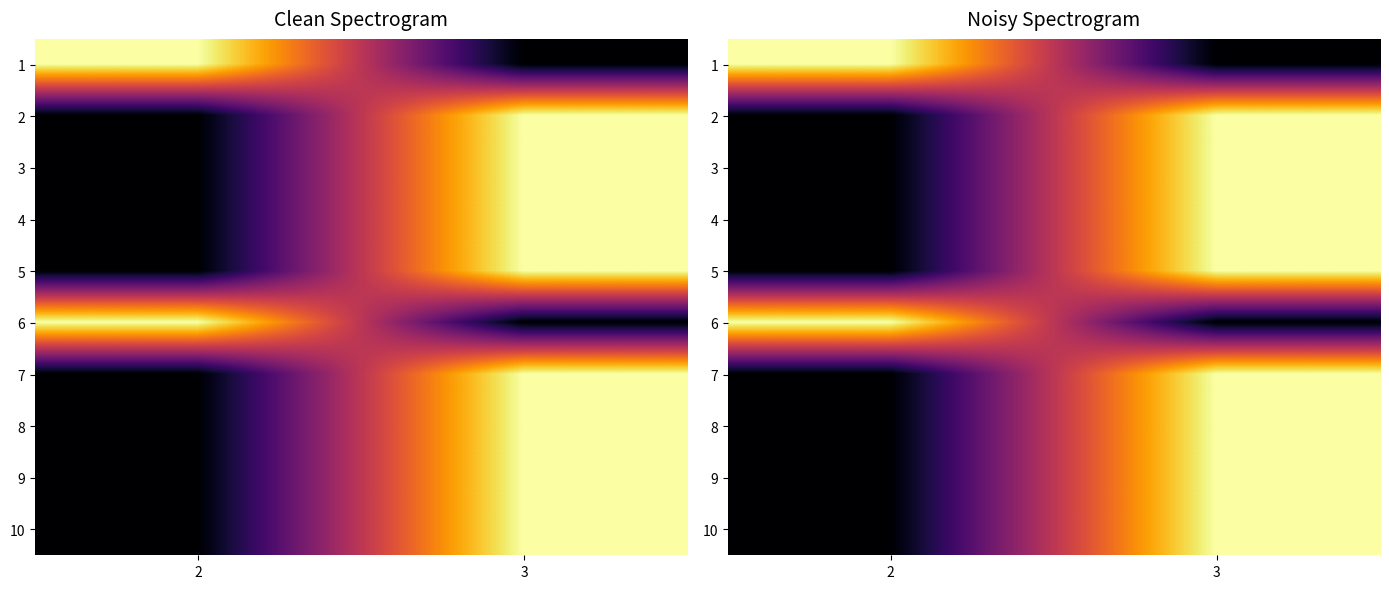

The 6 series shows 0 at 3. True or false?

True